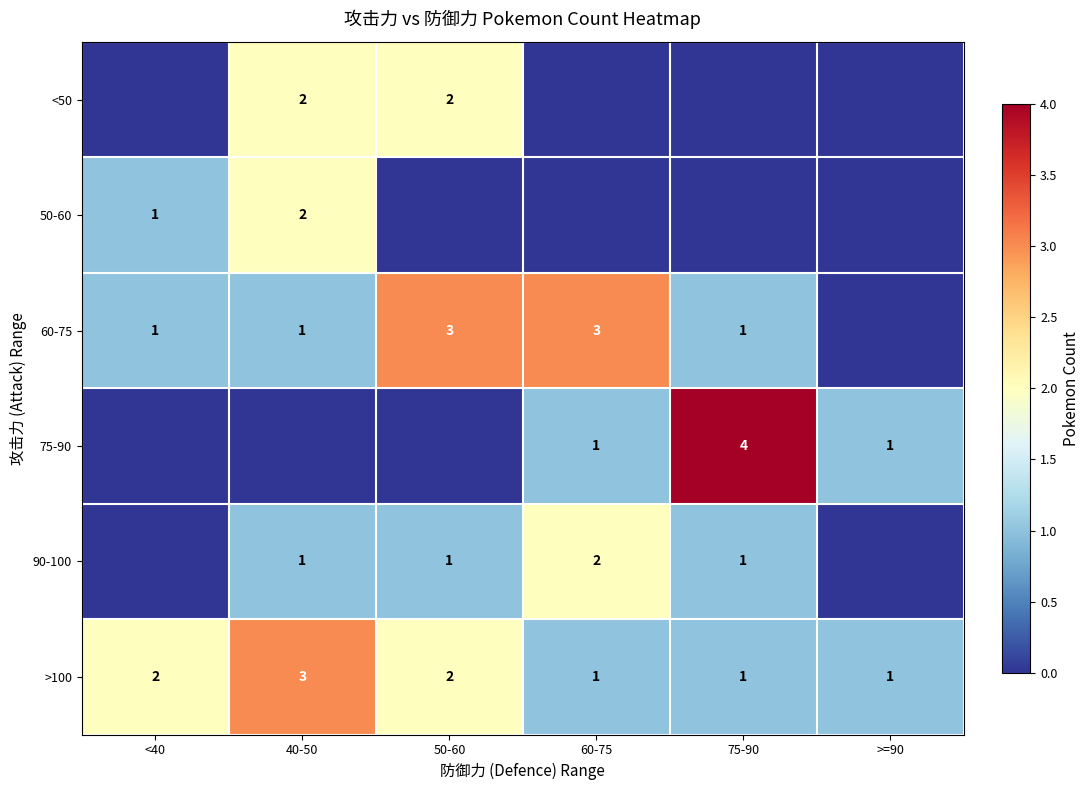

True or false: >100 has a value of 2 at >=90.

False